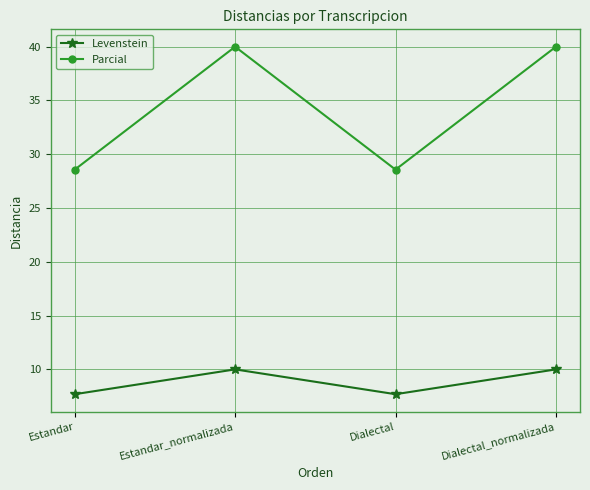

Which series has the largest total across all categories?

Parcial